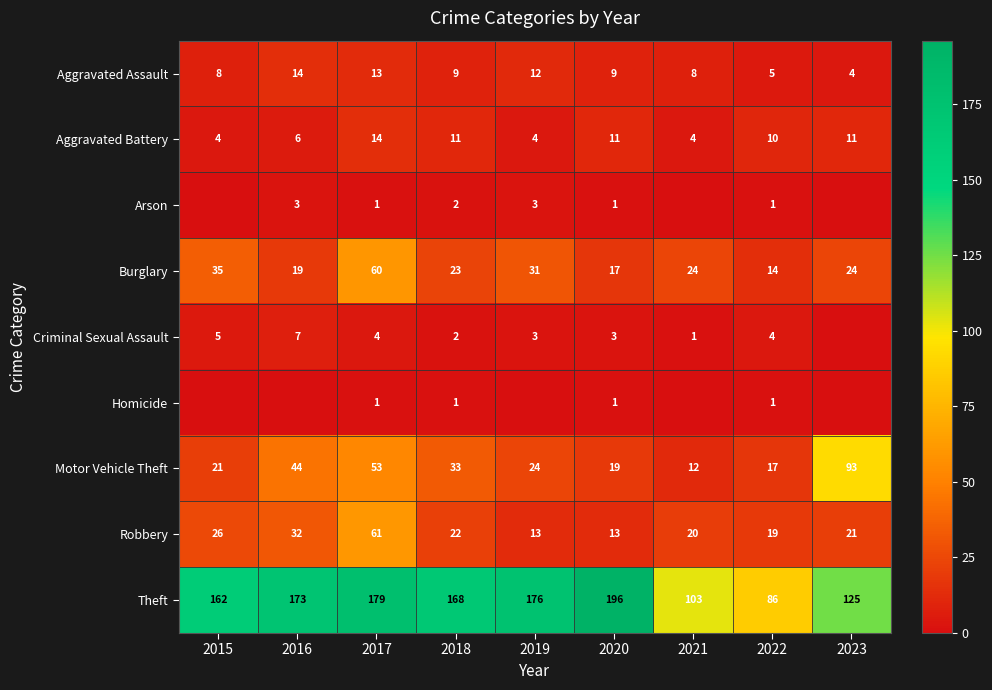

What is the difference between the maximum and minimum values in the Robbery series?

48